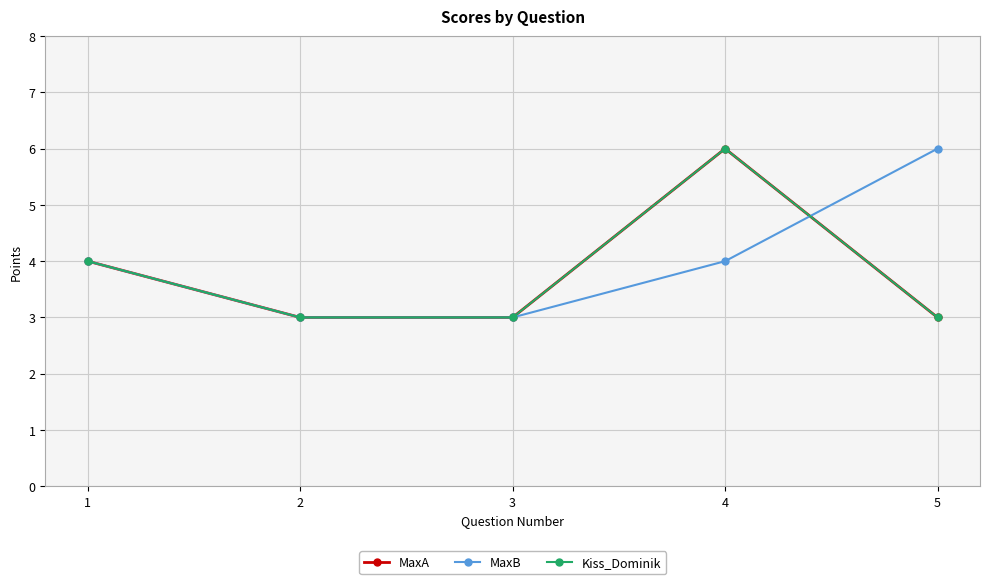

What is the maximum value for Kiss_Dominik?

6